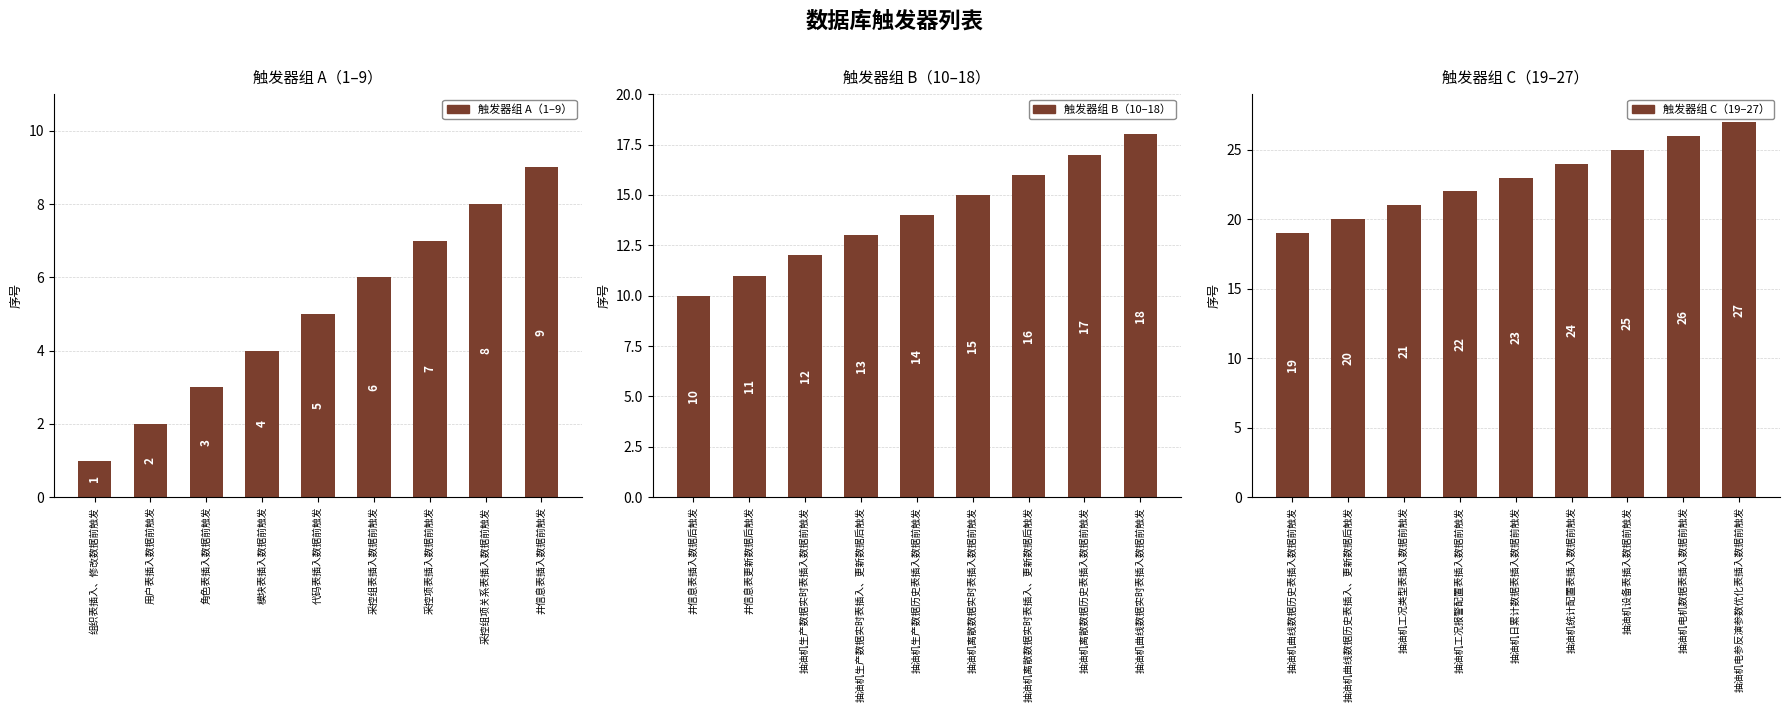

What is the label of the 9th bar from the left?

井信息表插入数据前触发